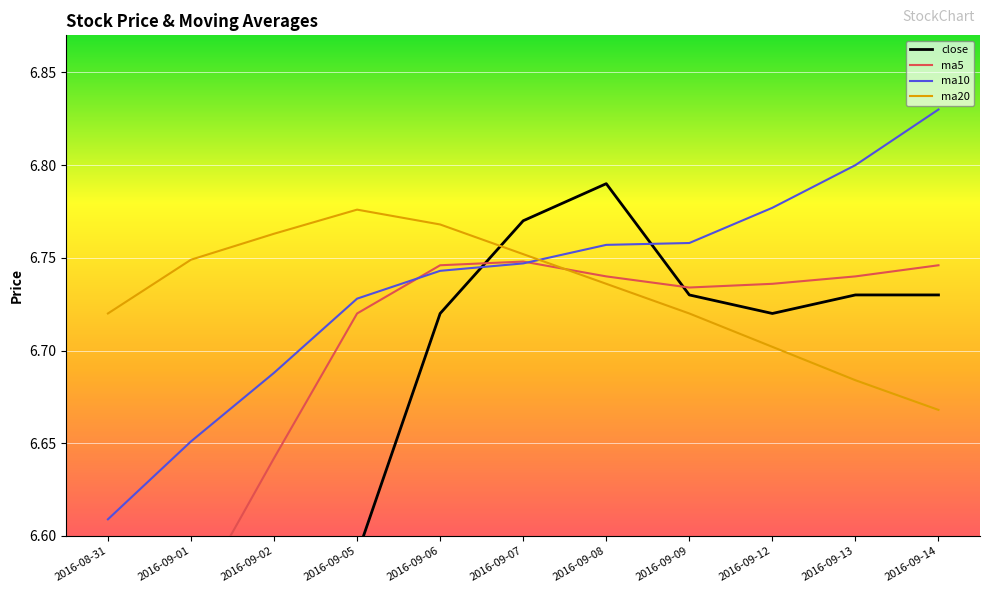

The ma5 series shows 6.7 at 2016-09-14. True or false?

True